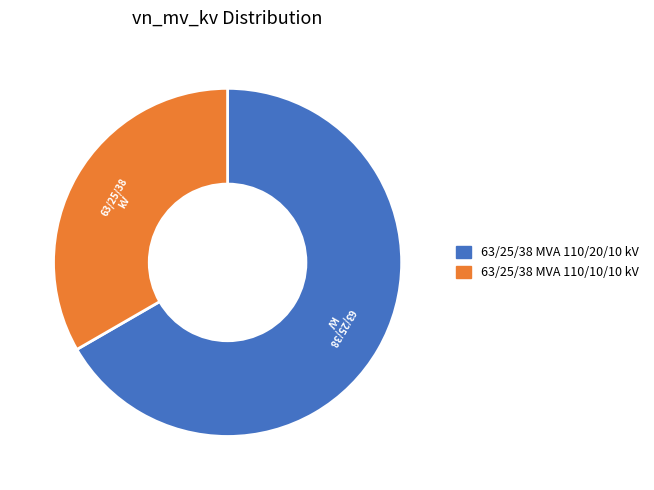

What is the ratio of the value at 63/25/38 MVA 110/10/10 kV to the value at 63/25/38 MVA 110/20/10 kV?

0.5